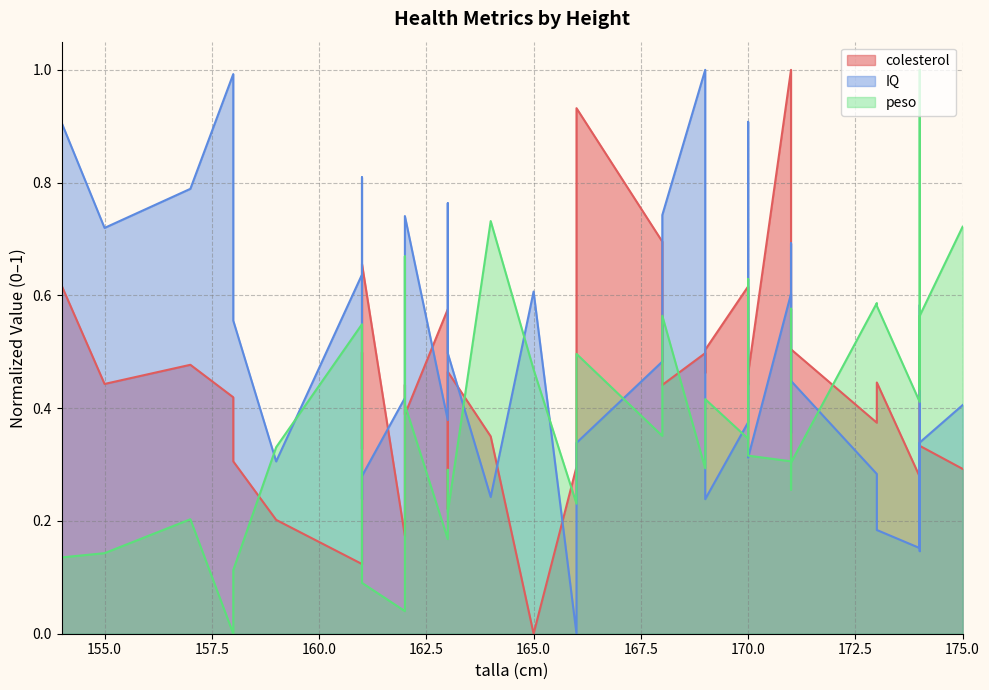

At which category does colesterol reach its first local valley?

155